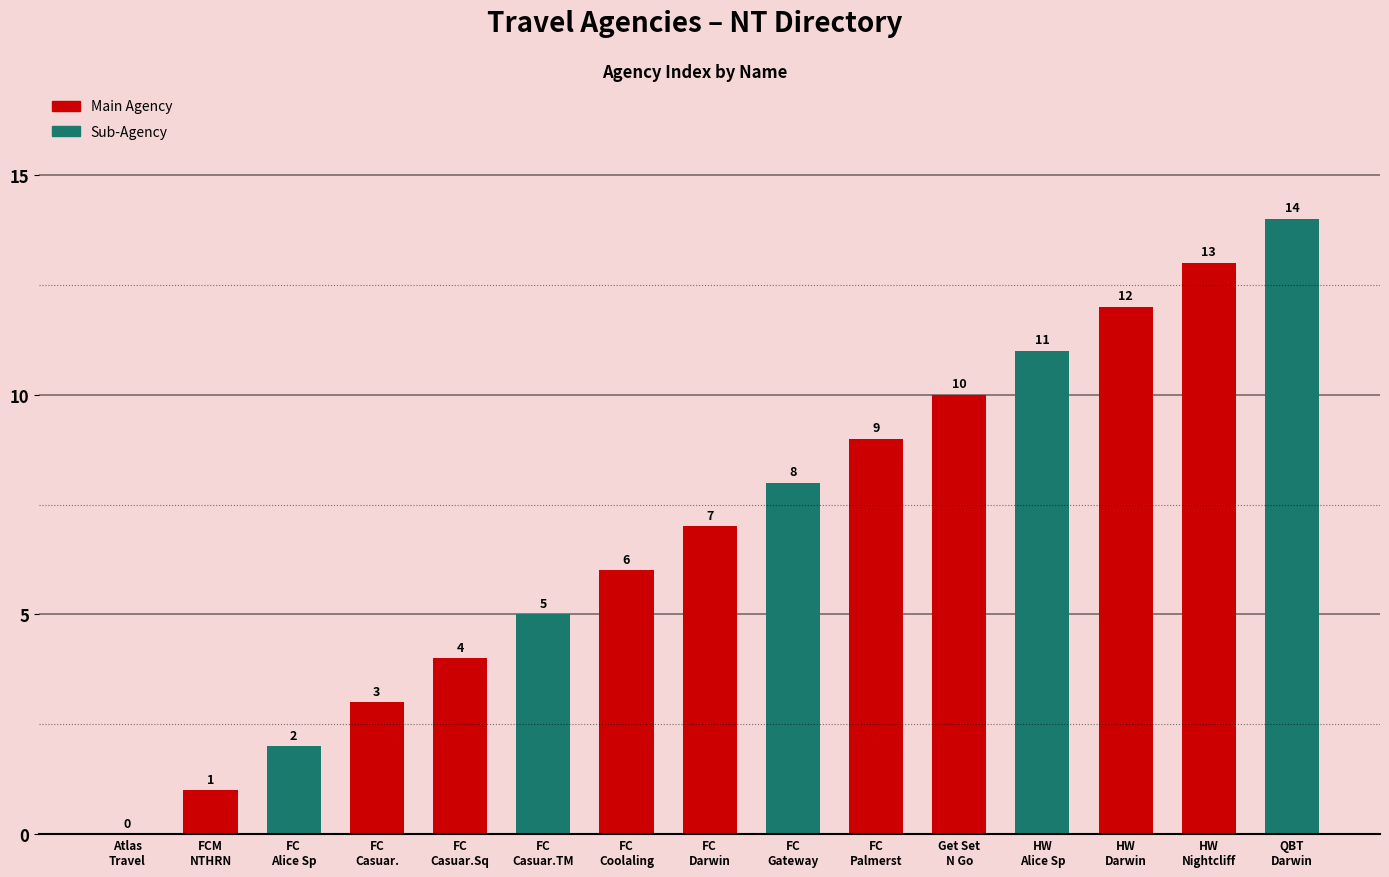

Between FC
Coolaling and FC
Darwin, which is larger?

FC
Darwin